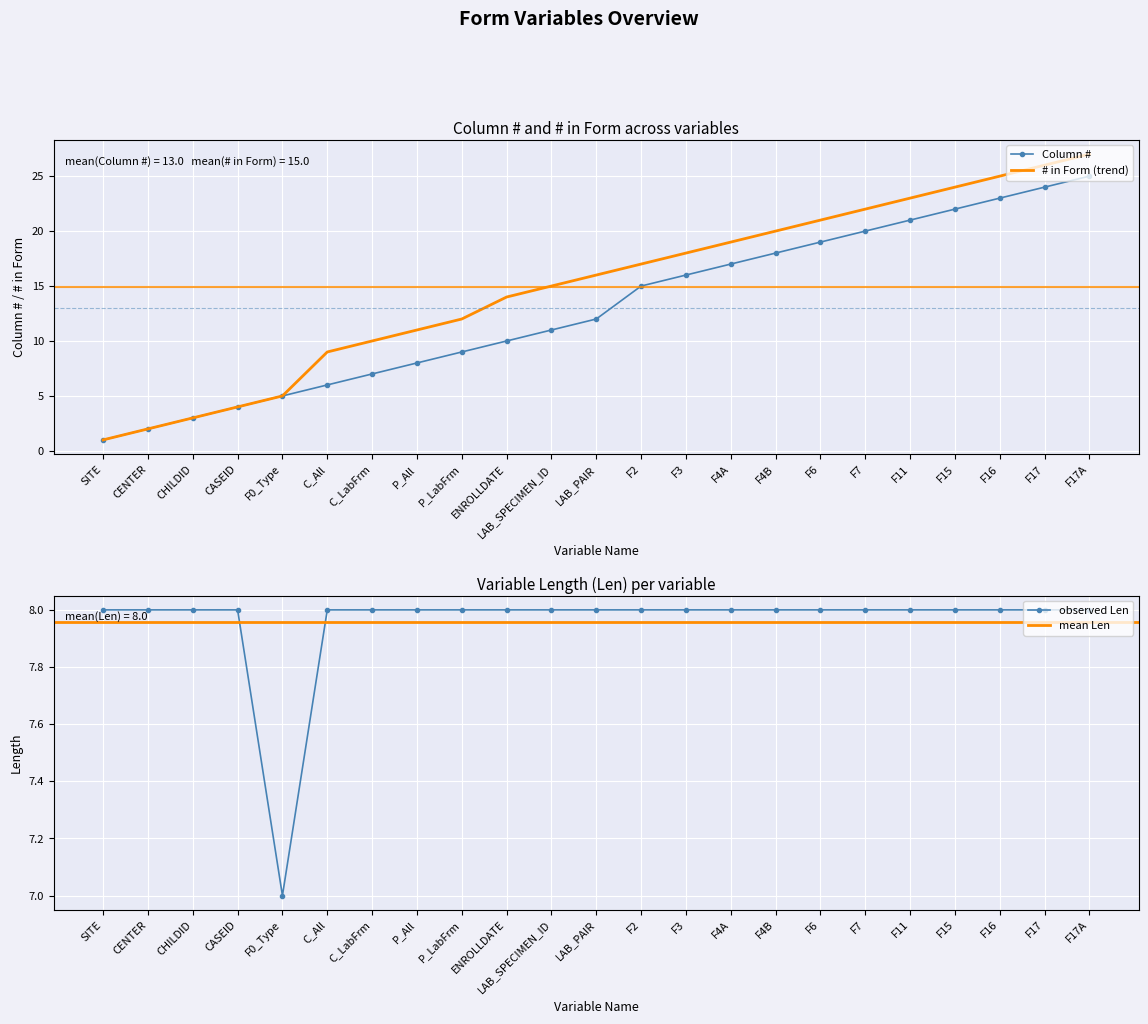

The value of Len at F7 is 8. True or false?

True